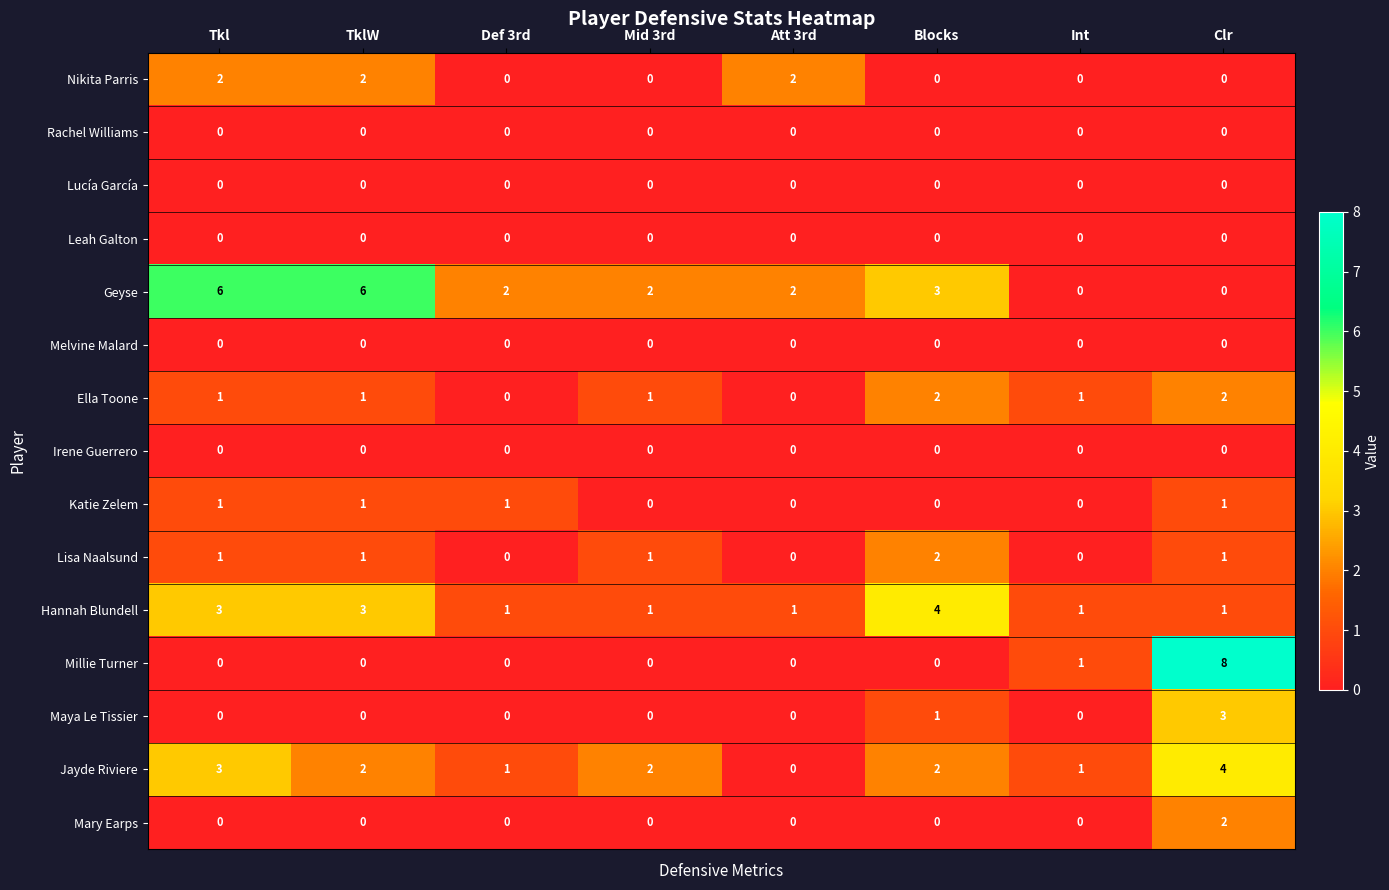

Count the number of categories in the chart.

8